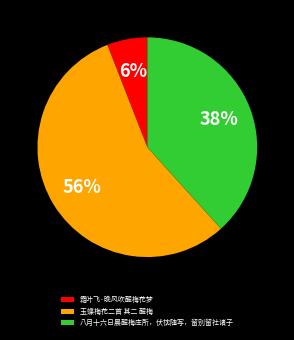

Which has a higher value, 霜叶飞·晚风吹醒梅花梦 or 玉蝶梅花二首 其二 醒梅?

玉蝶梅花二首 其二 醒梅